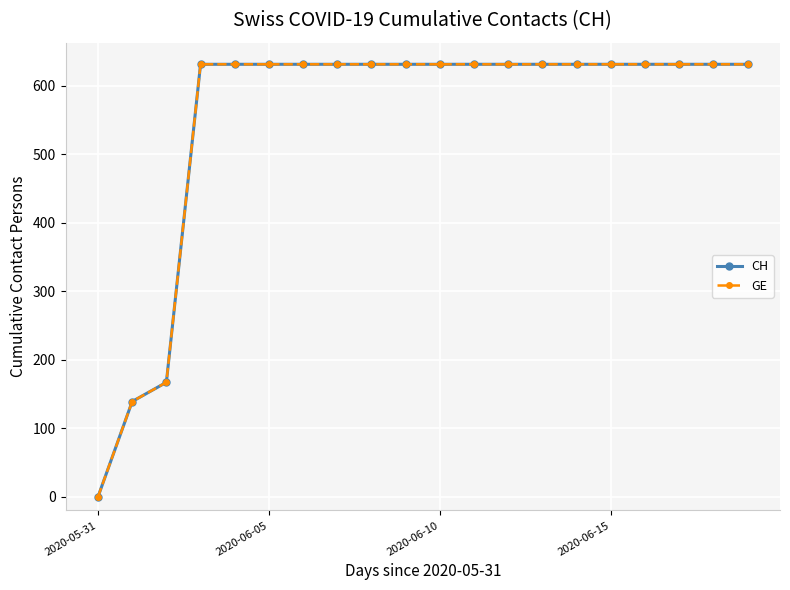

Does the chart have visible grid lines?

Yes